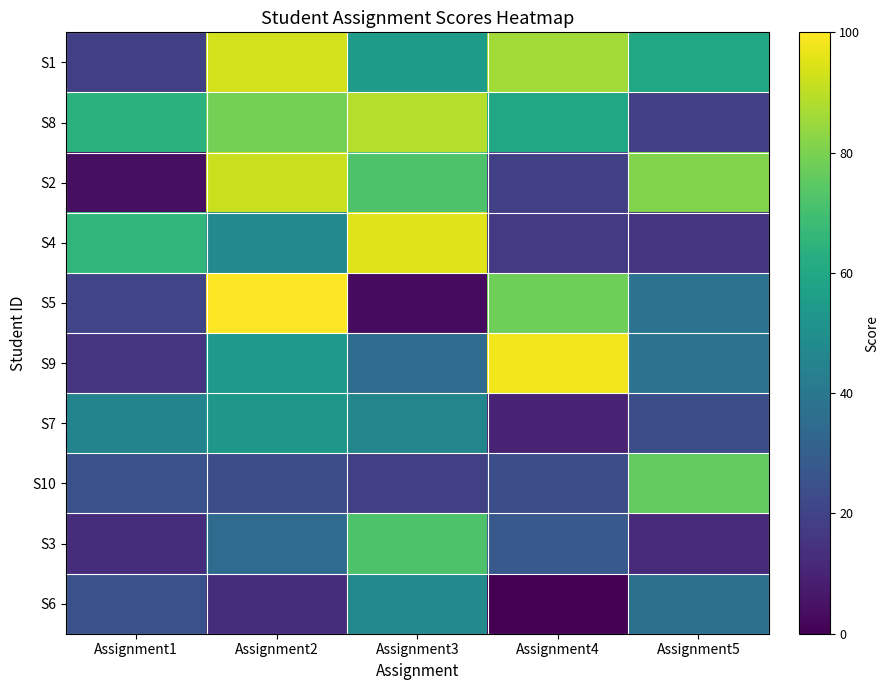

What is the total value across all series at Assignment4?

420